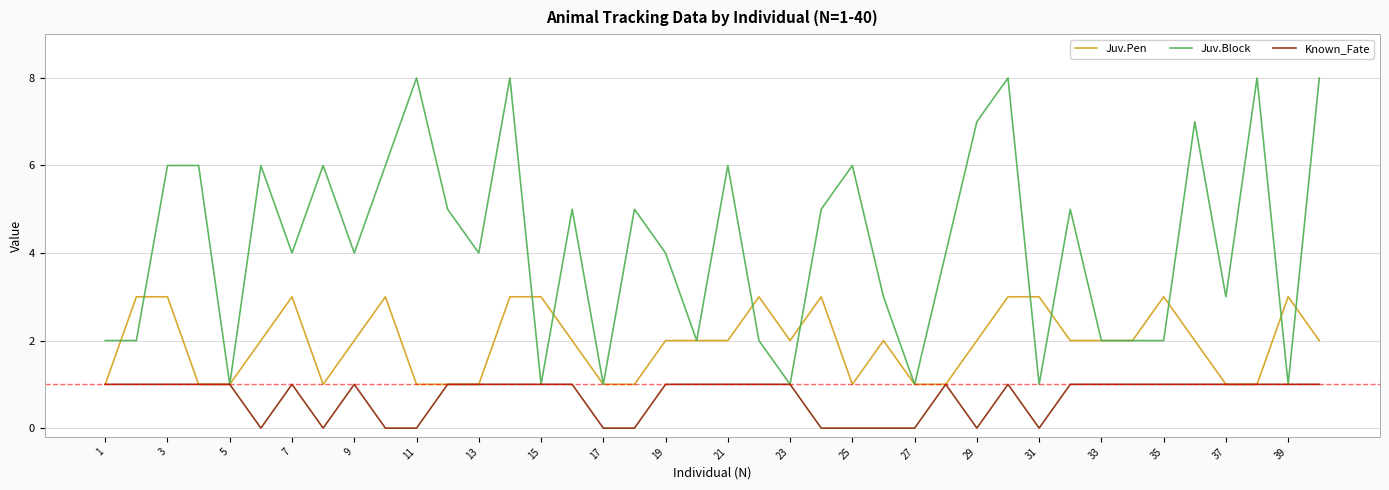

What are all the series names shown in the legend?

Juv.Pen, Juv.Block, Known_Fate